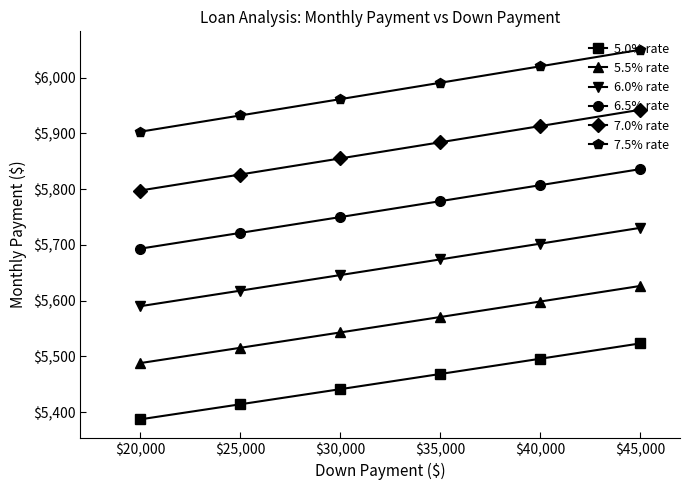

How many distinct data groups are displayed?

6